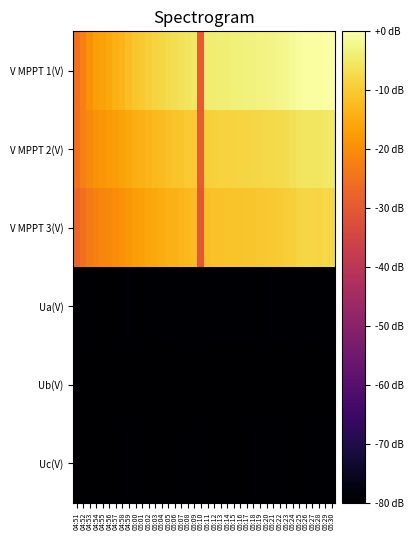

Between 05:02 and 05:27, which series saw the biggest shift?

V MPPT 1(V)